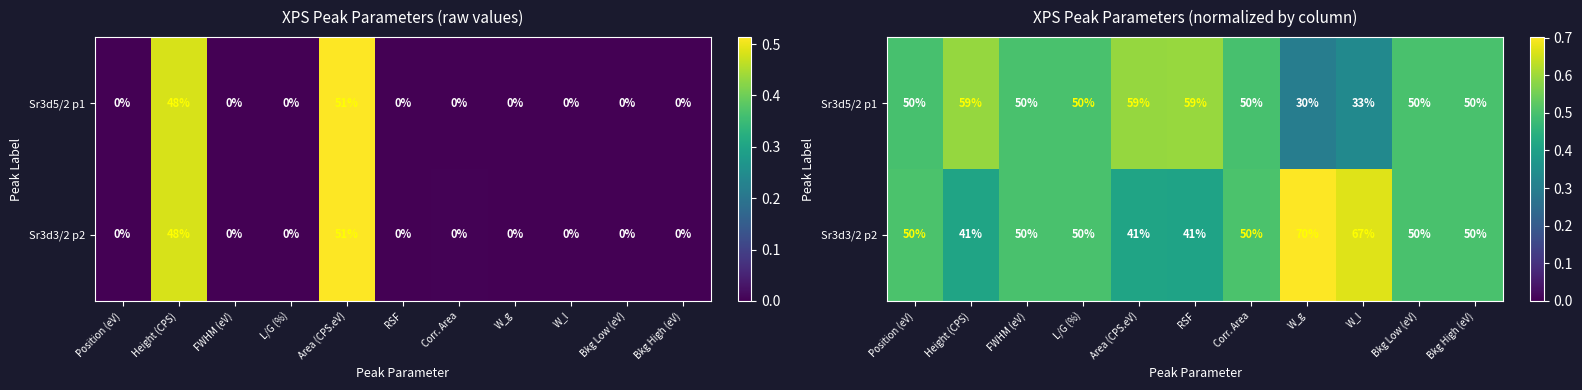

What is the average value of the Sr3d3/2 p2 series?

0.5